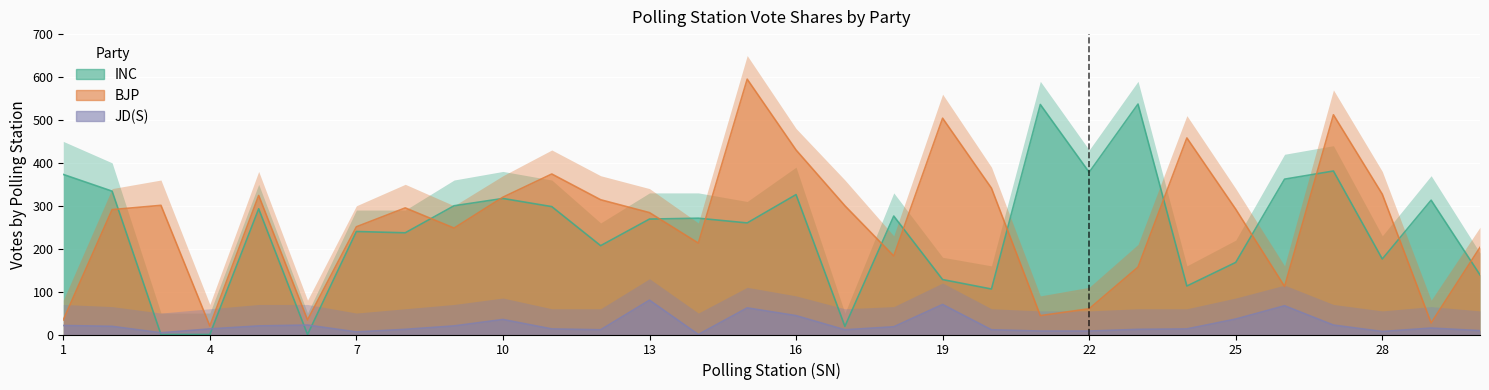

What are all the series names shown in the legend?

INC, BJP, JD(S)